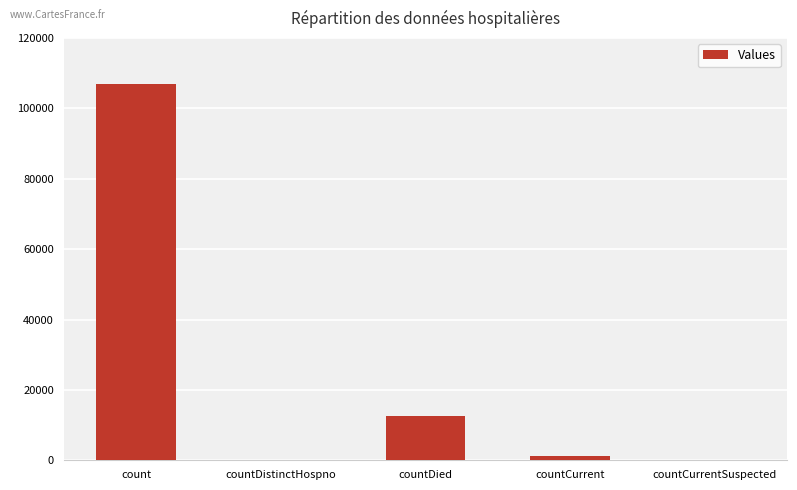

What is the sum of all values?

120694